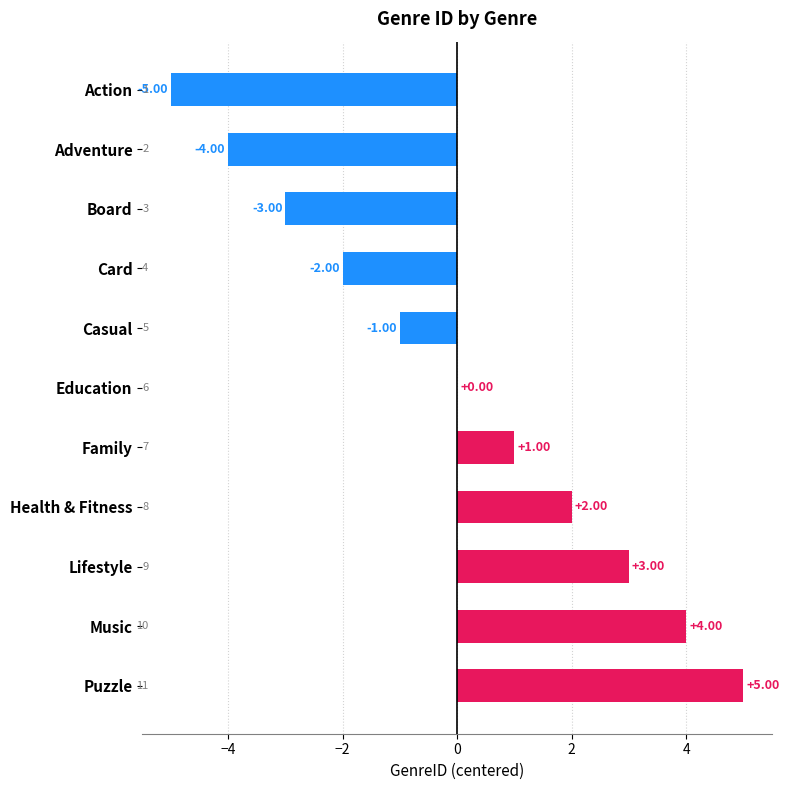

Which label corresponds to the largest value in the chart?

Puzzle